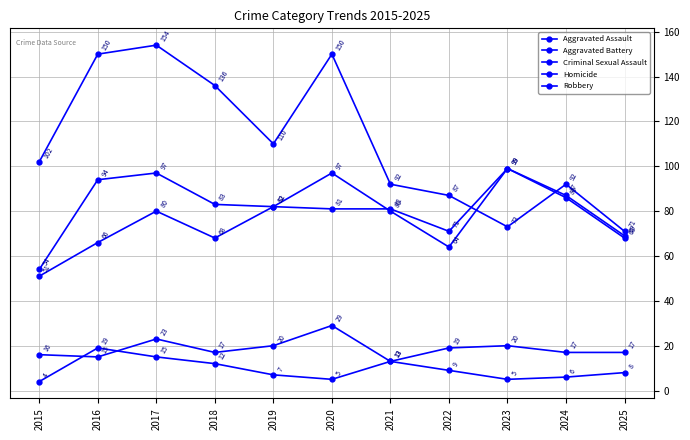

The value of Robbery at 2016 is 150. True or false?

True